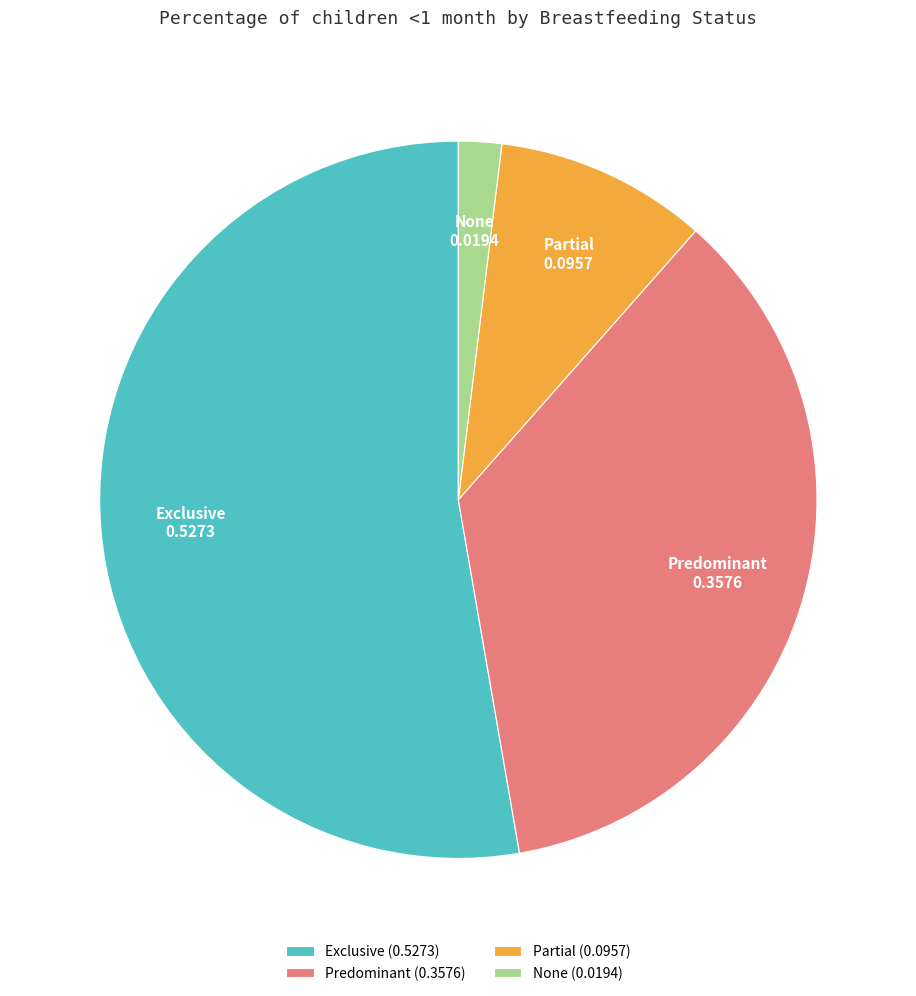

The Exclusive (0.5273) slice represents 53% of the pie. True or false?

True